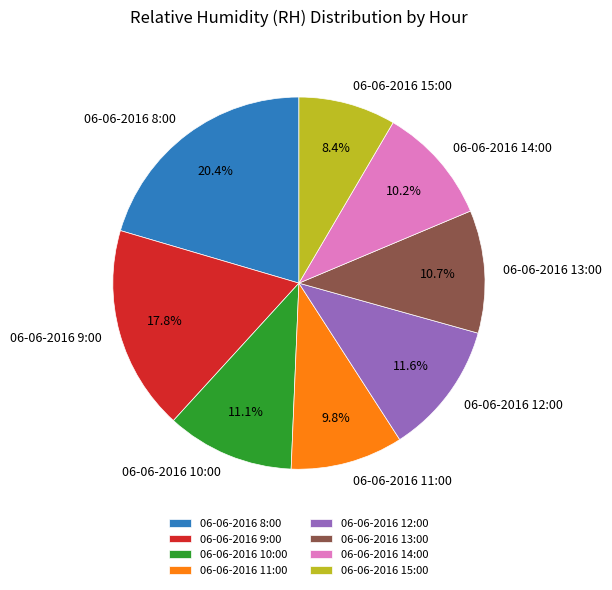

To the nearest percent, what portion does 06-06-2016 15:00 represent?

8%